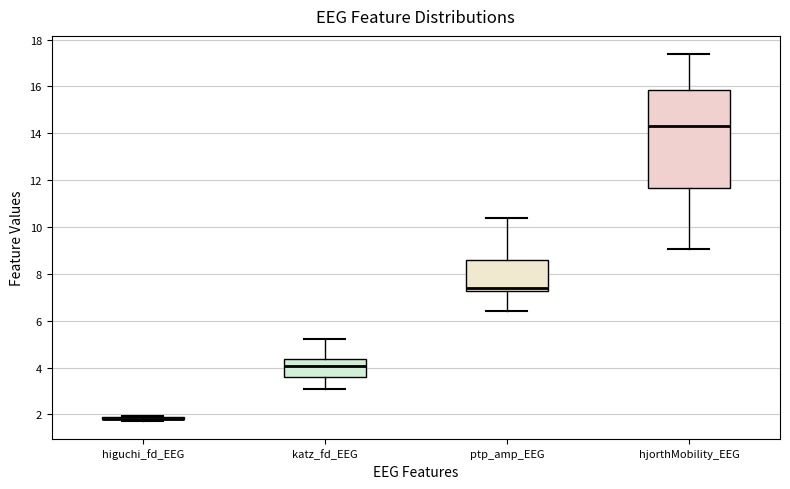

Reading left to right, read every box against the y-axis: the position of its median line, the range the box covers, and the ends of its whiskers. The values are not printed on the chart, so give them approximately, as read against the axis.

higuchi_fd_EEG: box collapsed to a line at 1.8, whiskers 1.8 to 2.0
katz_fd_EEG: median 4.0, box 3.6 to 4.4, whiskers 3.0 to 5.2
ptp_amp_EEG: median 7.4, box 7.2 to 8.6, whiskers 6.4 to 10.4
hjorthMobility_EEG: median 14.4, box 11.6 to 15.8, whiskers 9.0 to 17.4